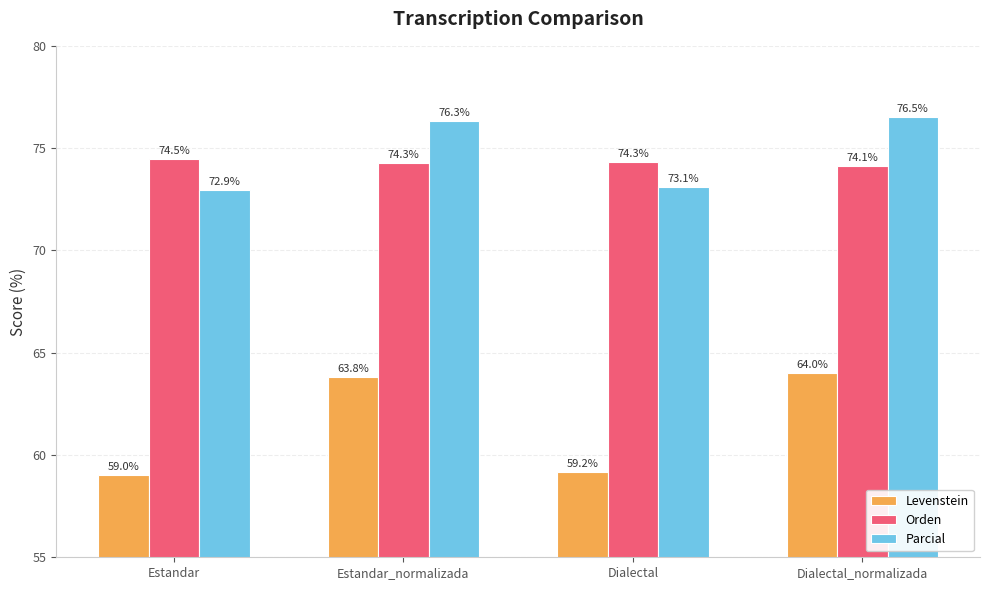

Does the chart contain any negative values?

No